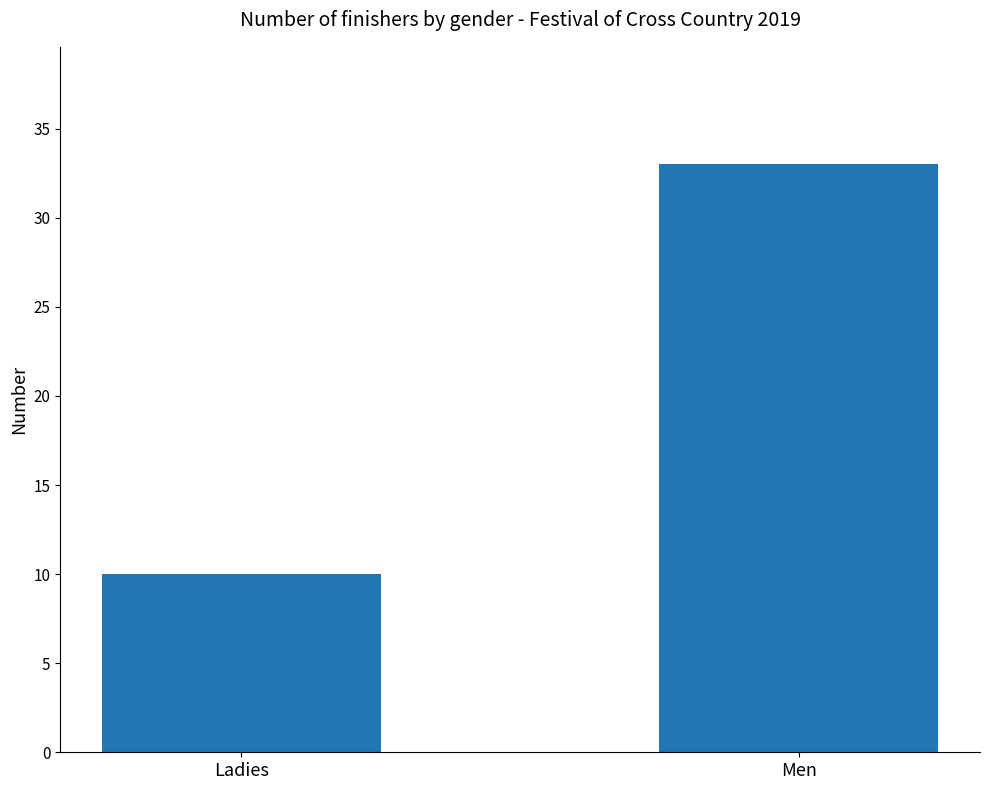

What is the sum of all values?

43